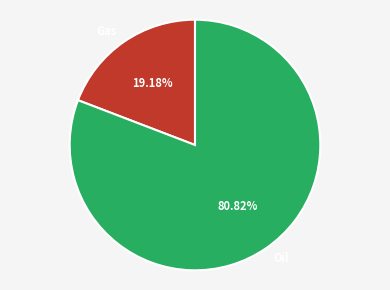

Is the sum of Gas and Oil greater than half?

Yes